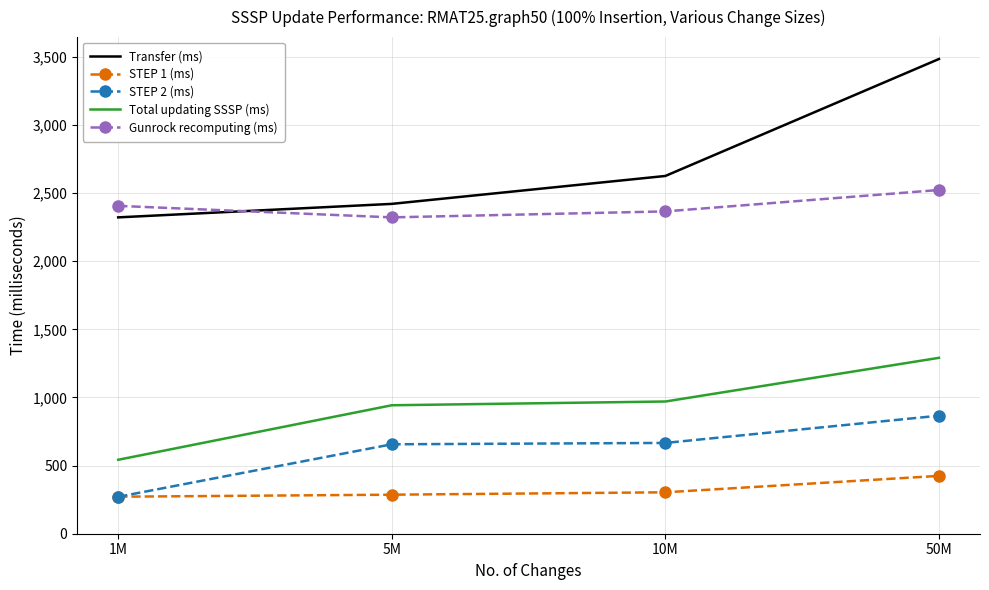

Is the value of Gunrock recomputing (ms) at 10M greater than the value of STEP 1 (ms) at 10M?

Yes